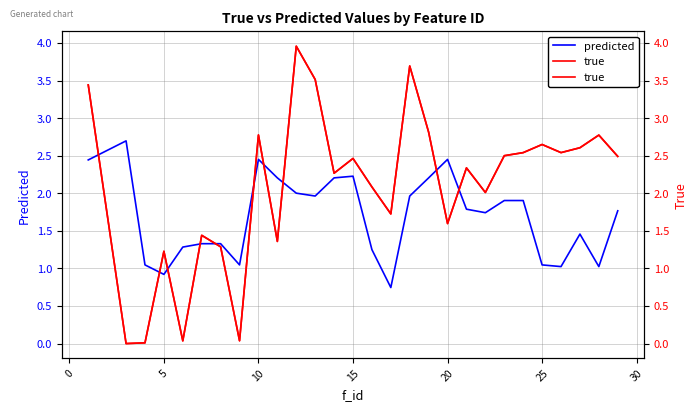

At how many categories does at least one series exceed 2?

21